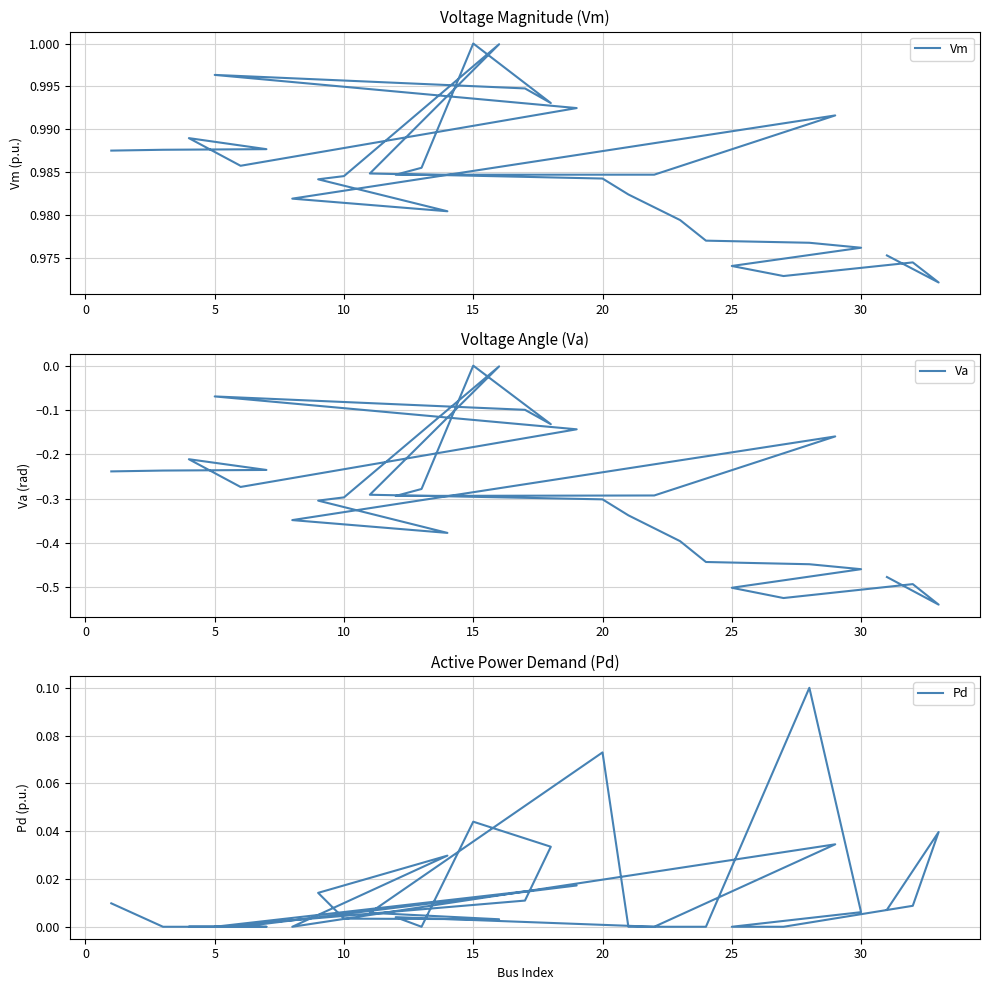

What are all the series names shown in the legend?

Vm, Va, Pd